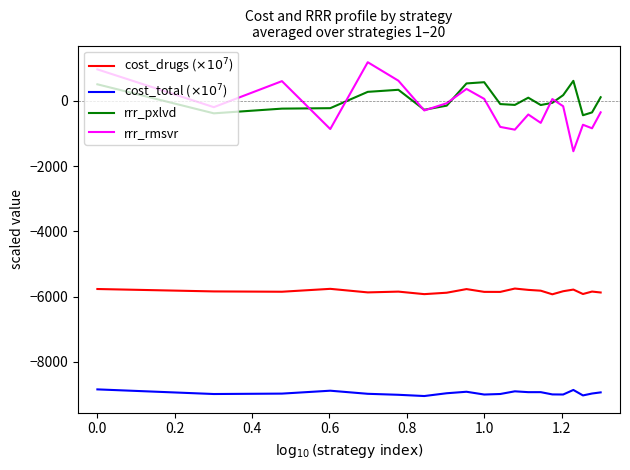

What is the smallest value displayed?

-9050.3